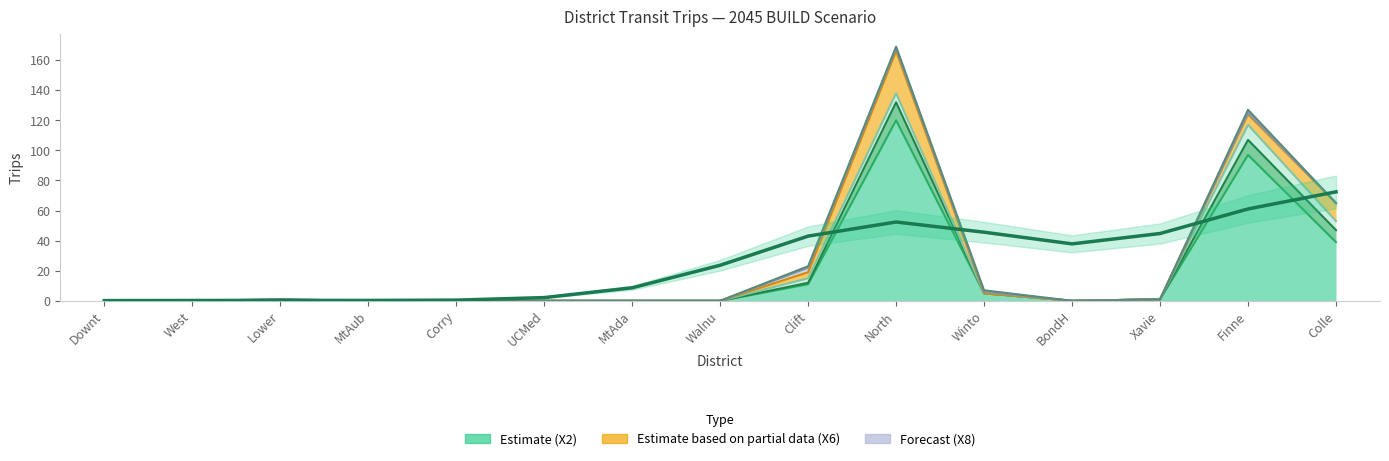

How many lines are shown in the chart?

6